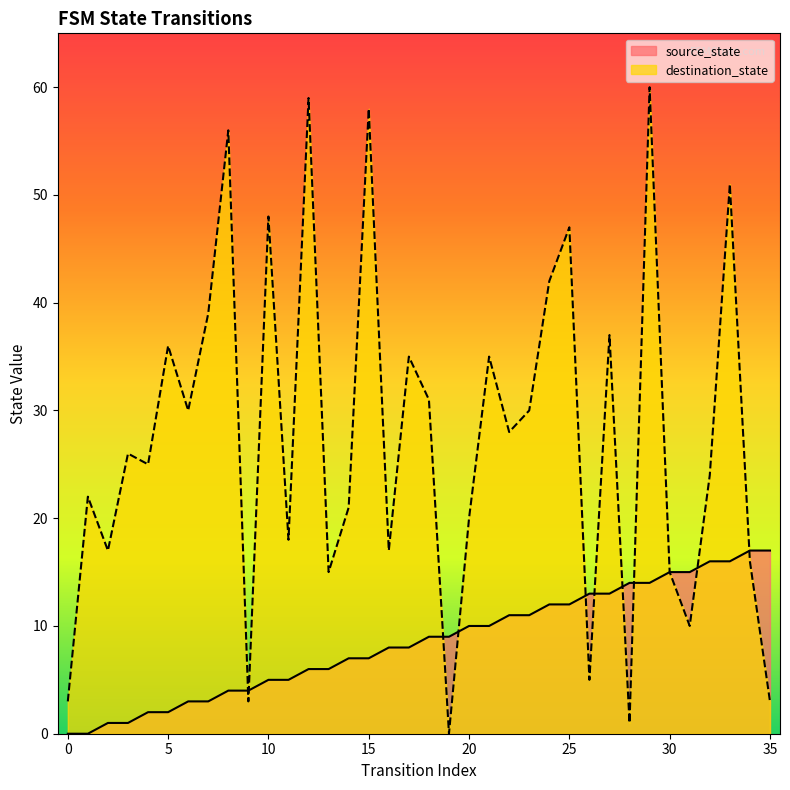

What is the difference between the maximum and second lowest values in the source_state series?

17